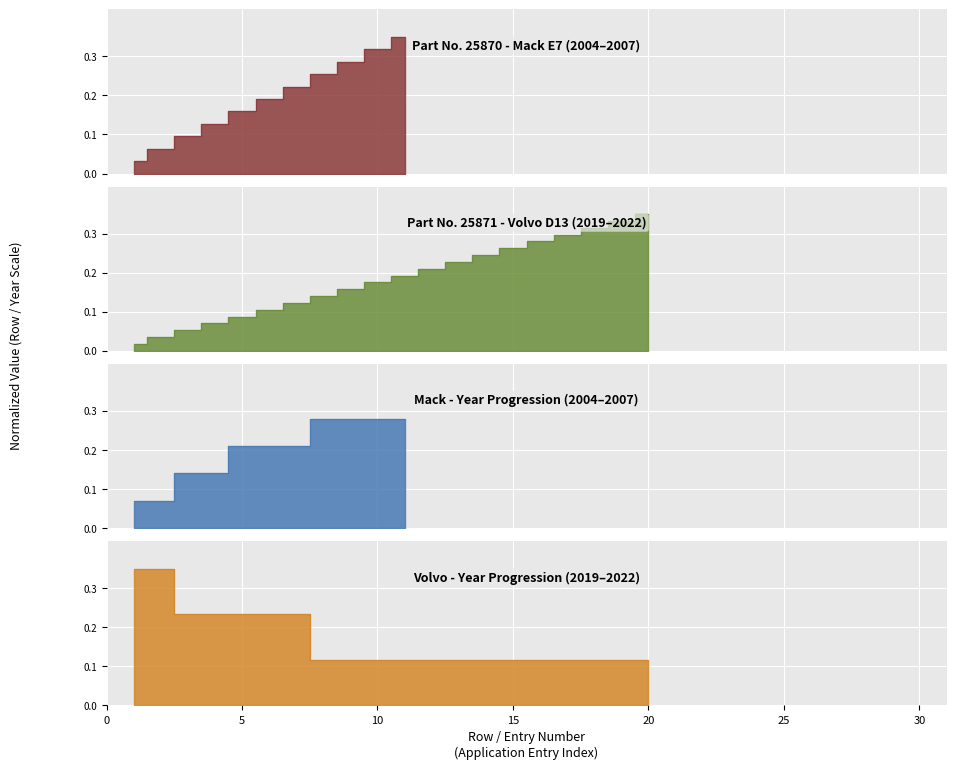

Which series changed the most between 10 and 30?

Mack